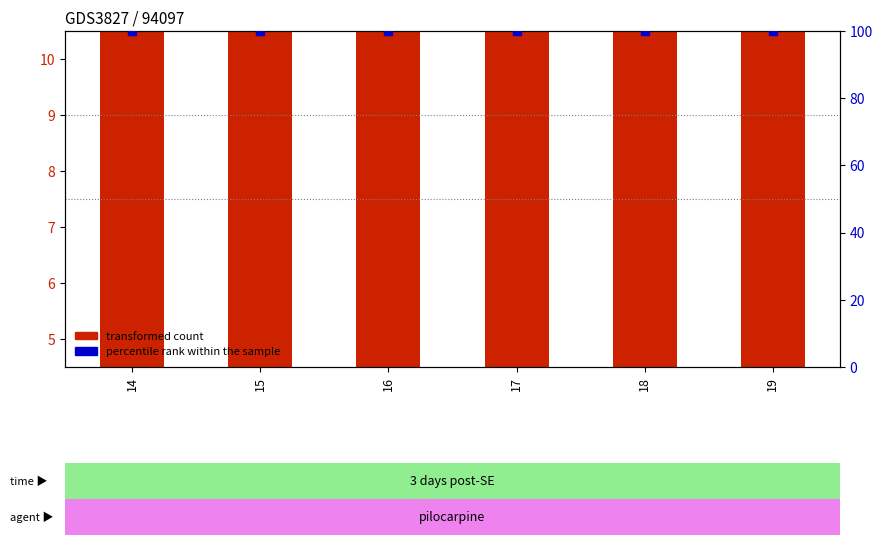

Is the value of percentile rank within the sample at 17 greater than the value of transformed count at 19?

Yes